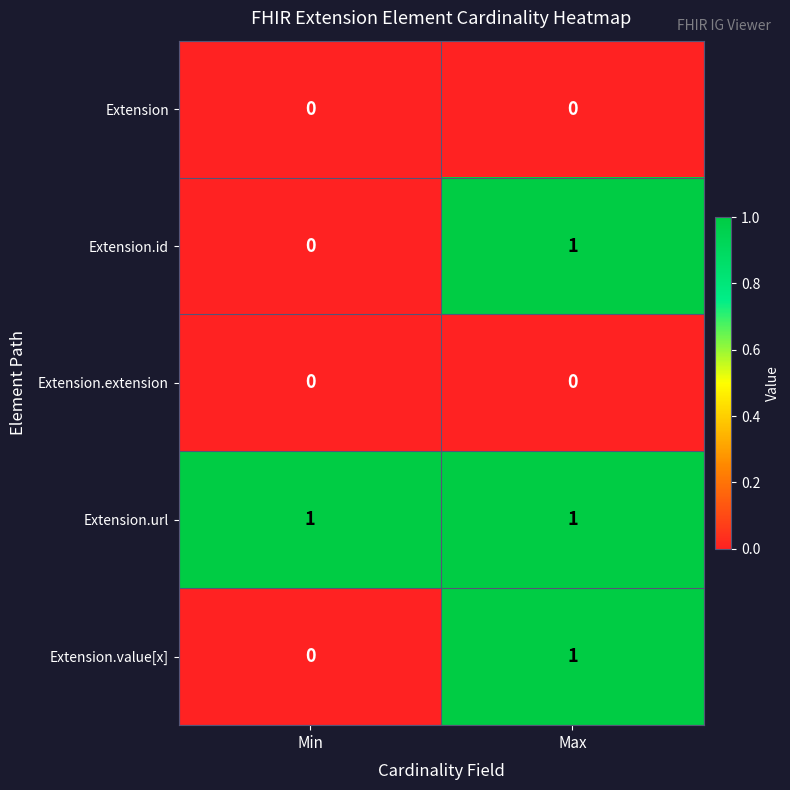

At which label does Extension.value[x] reach its minimum?

Min